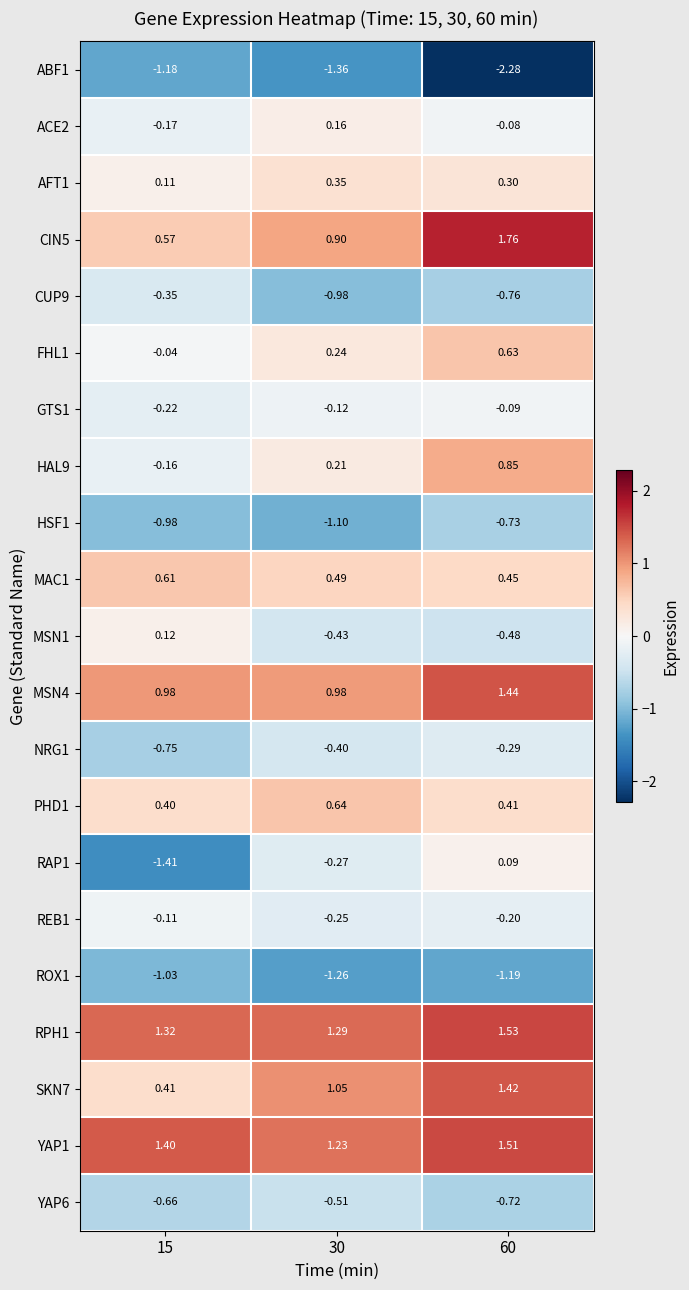

Is the value of MSN1 at 15 greater than the value of MSN4 at 30?

No